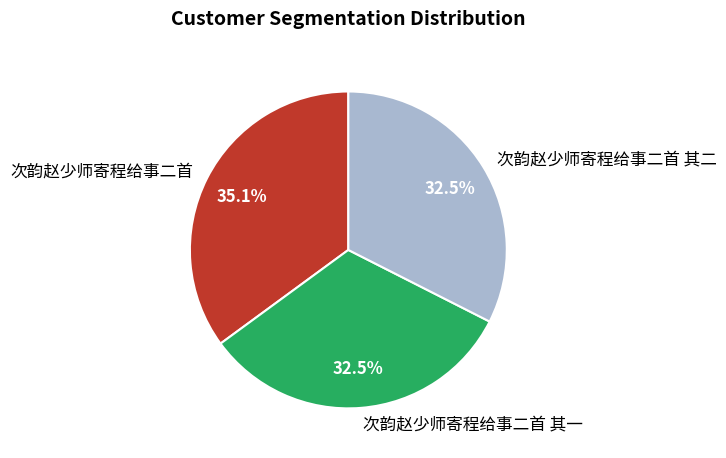

What portion of the pie excludes 次韵赵少师寄程给事二首 其二?

67.5%